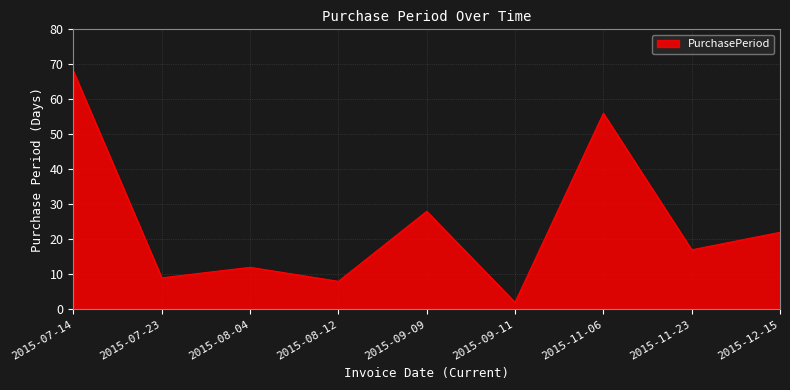

The chart shows a value of 8 at 2015-12-15. True or false?

False